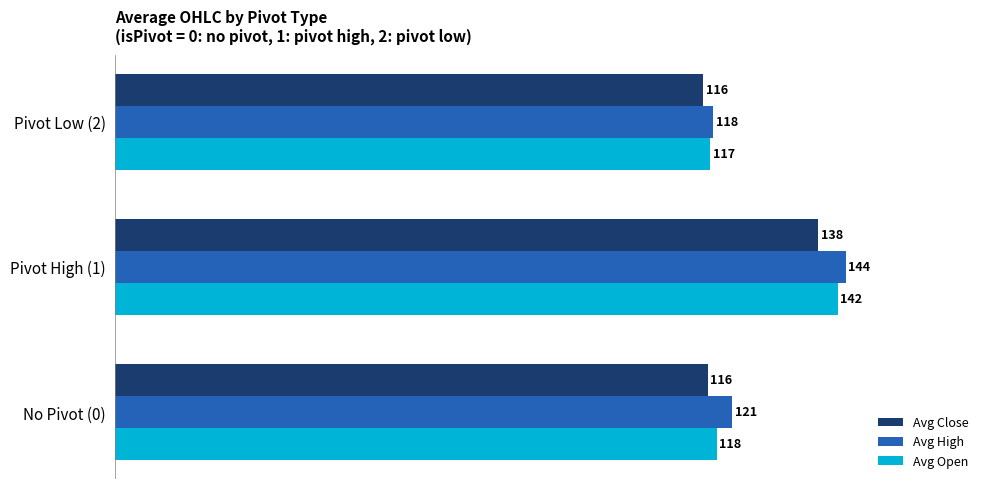

How many data points does each series have?

3